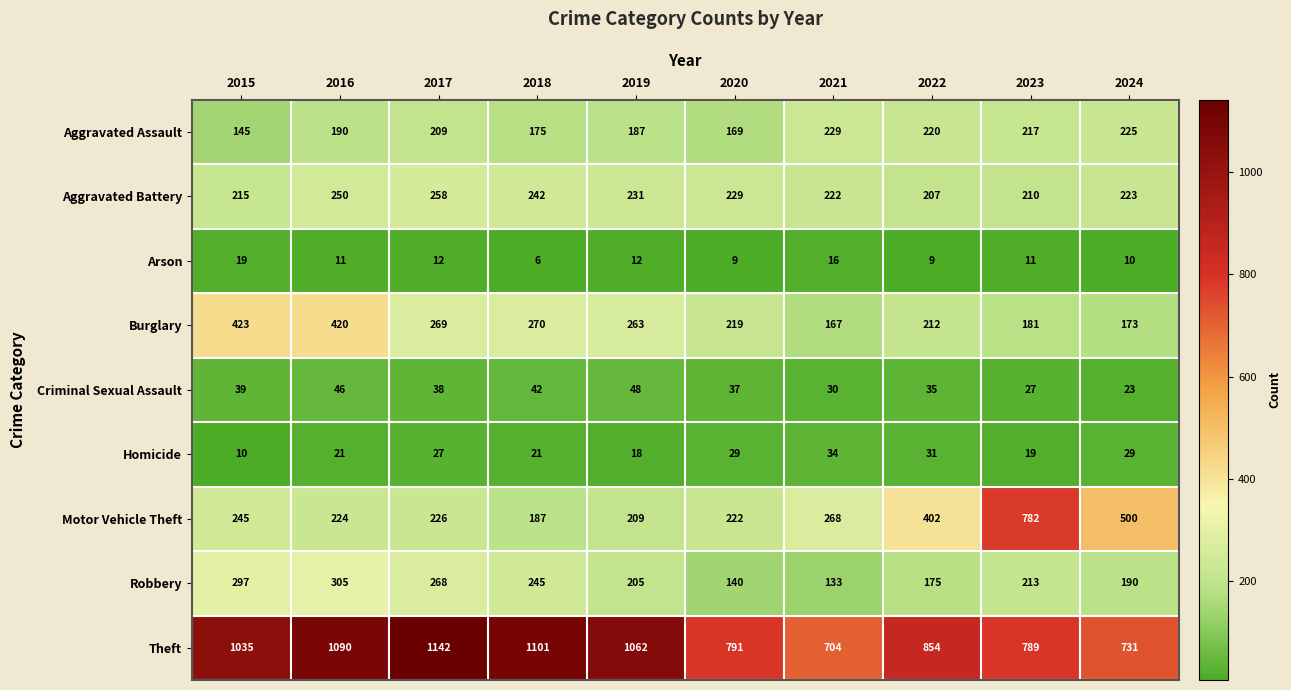

Where does the Criminal Sexual Assault series first go above 38?

2015